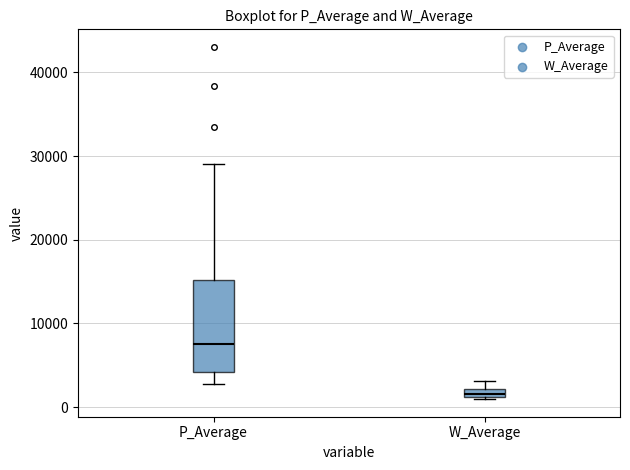

Which box has the highest median line?

P_Average